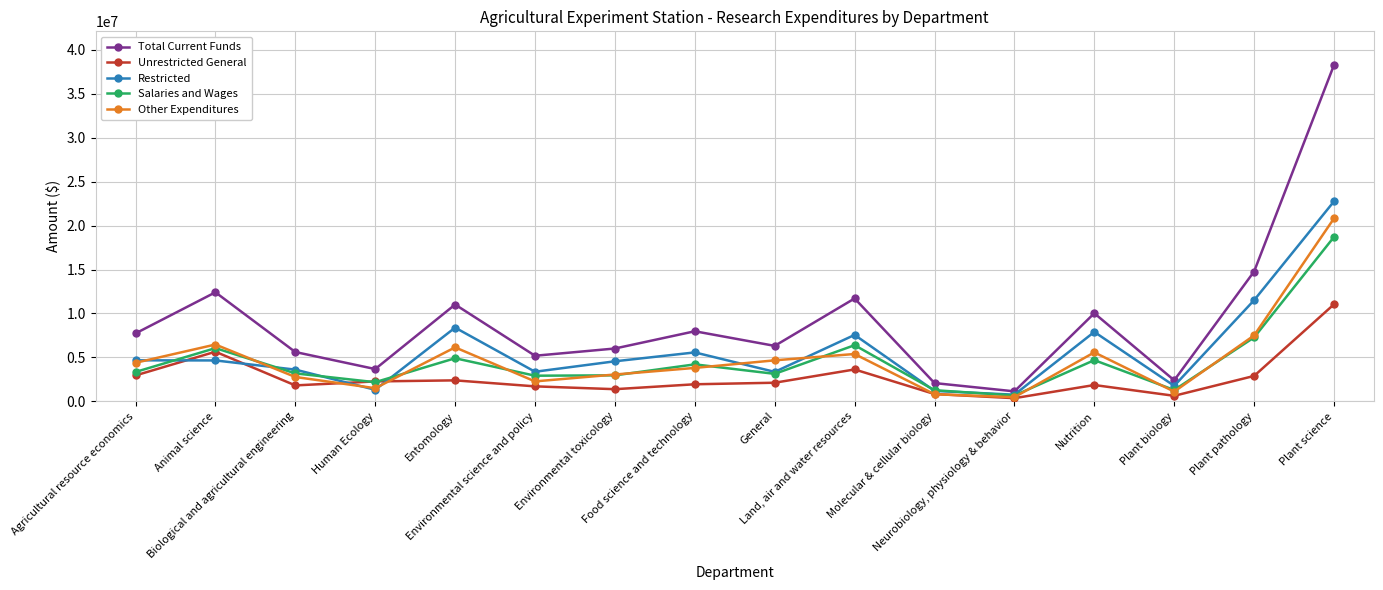

What position from the right is General?

8